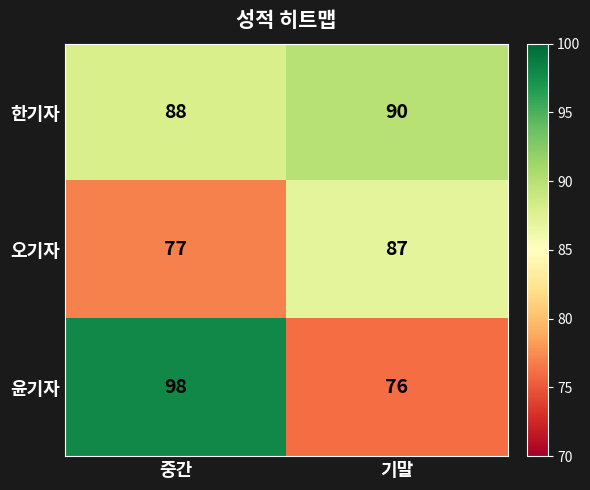

How many data points does each series have?

2